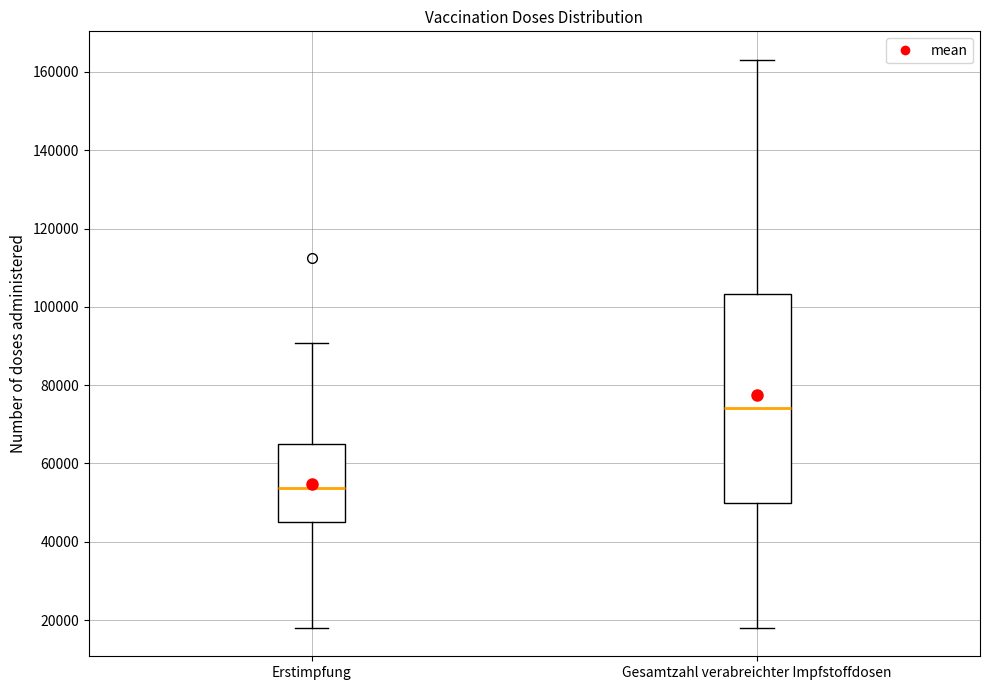

Comparing the boxes themselves (not the whiskers), which one is the tallest?

Gesamtzahl verabreichter Impfstoffdosen